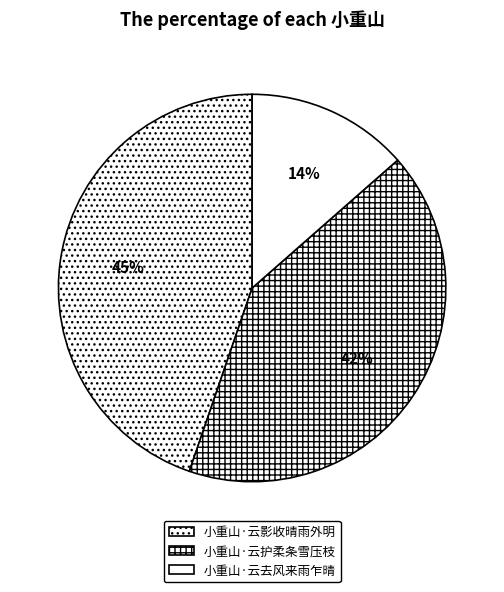

Rank the categories by value from lowest to highest.

小重山·云去风来雨乍晴, 小重山·云护柔条雪压枝, 小重山·云影收晴雨外明